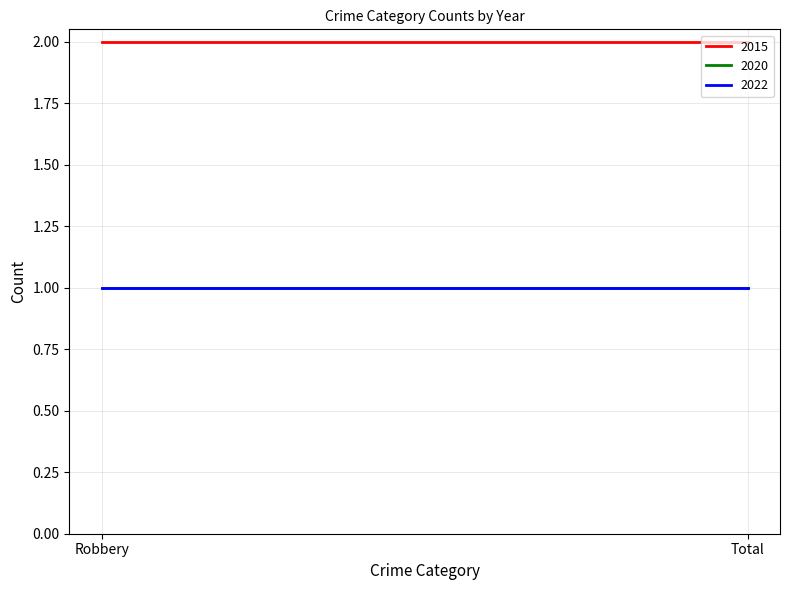

The value of 2015 at Robbery is 3. True or false?

False